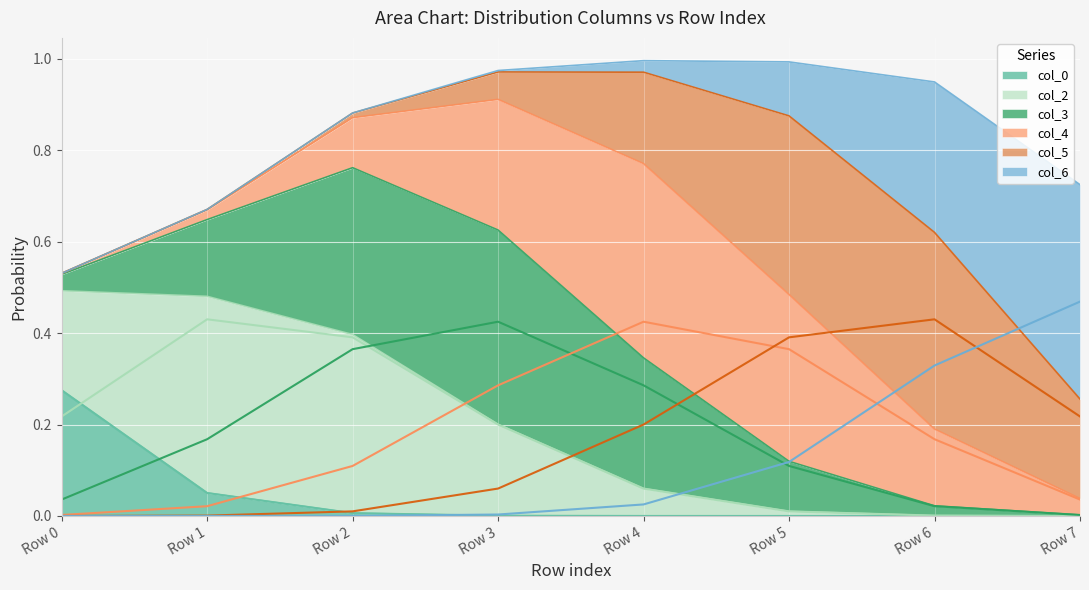

Which has a higher value, Row 7 or Row 3?

Row 3